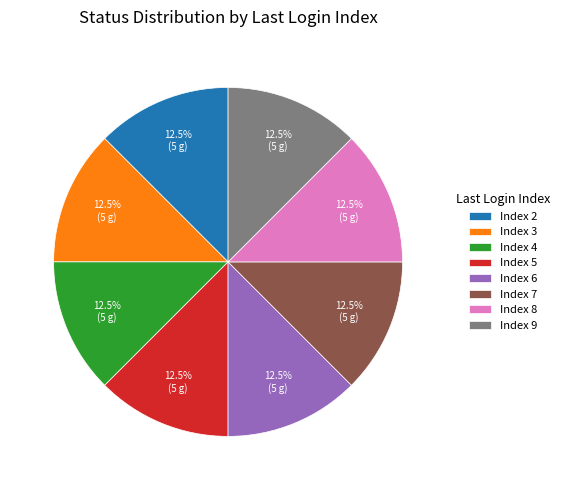

Does any single category account for the majority?

No